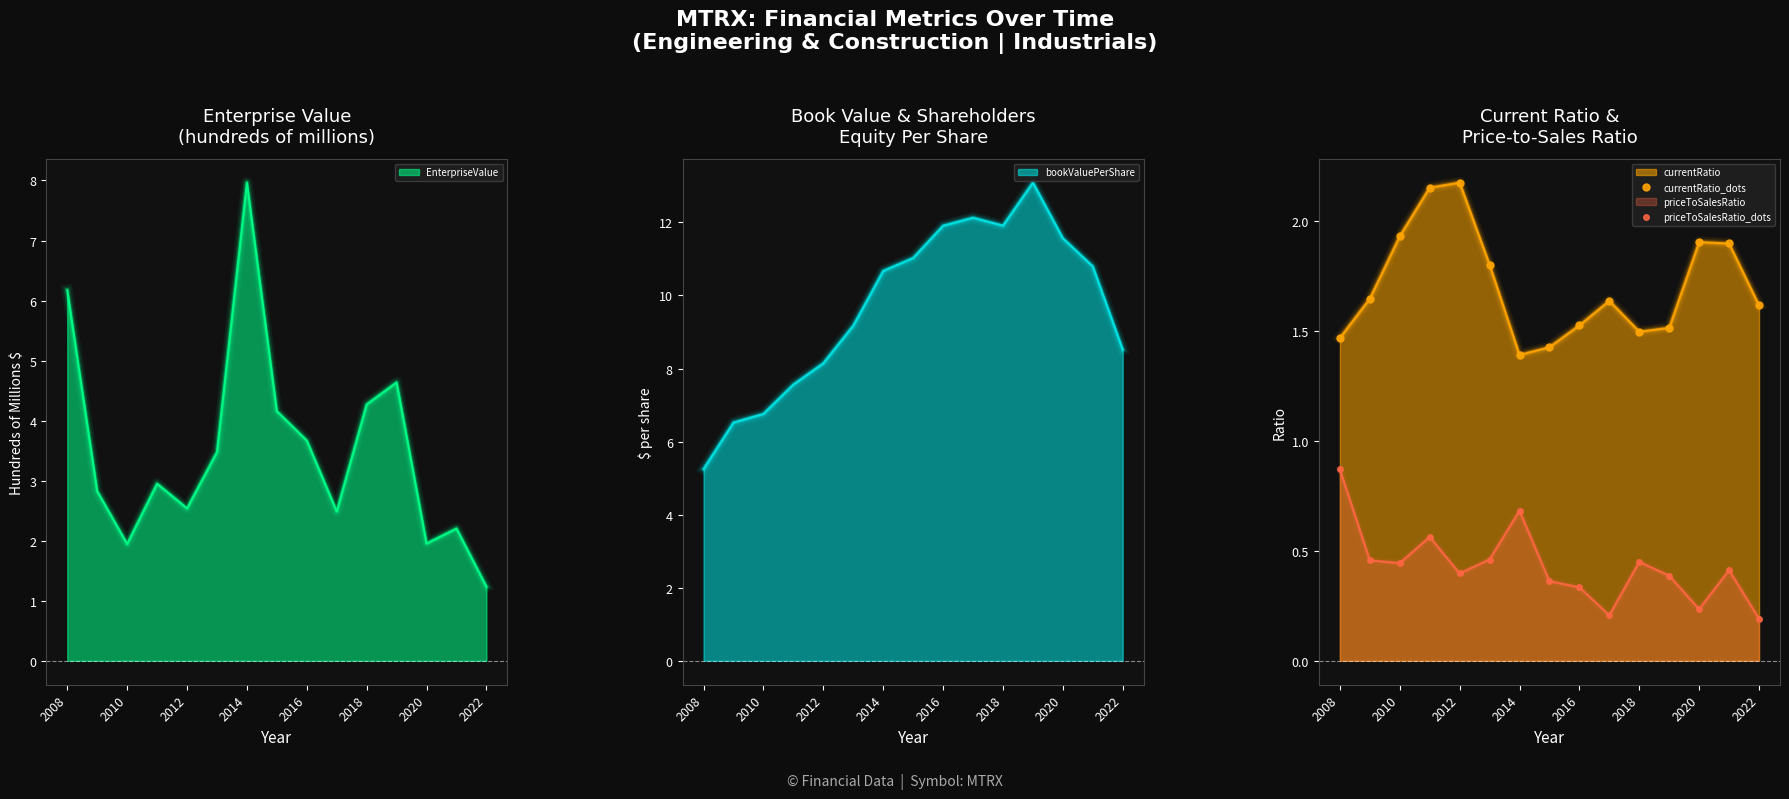

Which category has the highest value in the EnterpriseValue series?

2014